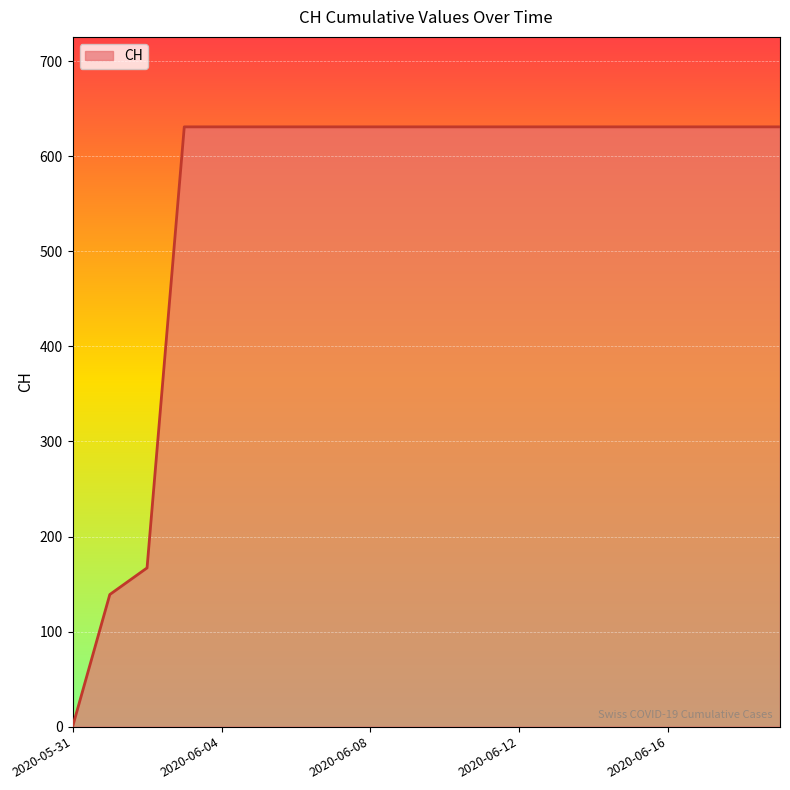

What is the maximum value shown in the chart?

631